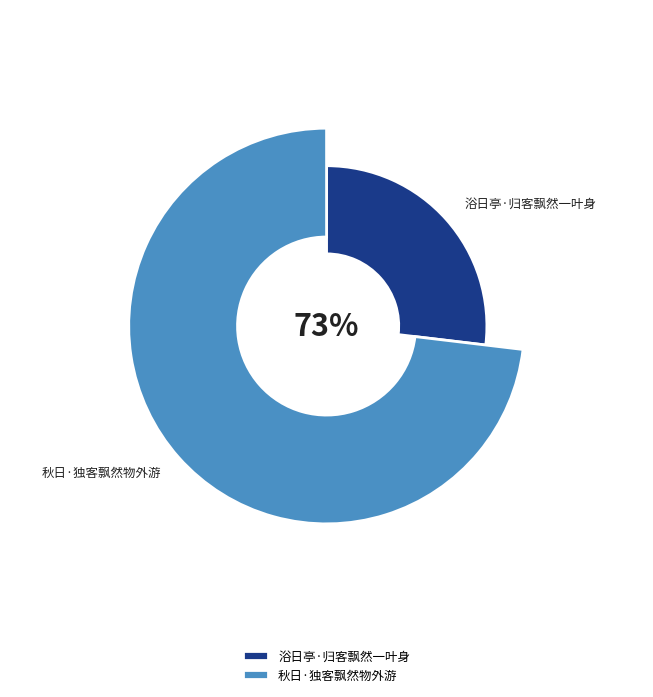

What percentage do 秋日·独客飘然物外游 and 浴日亭·归客飘然一叶身 together represent?

100.0%